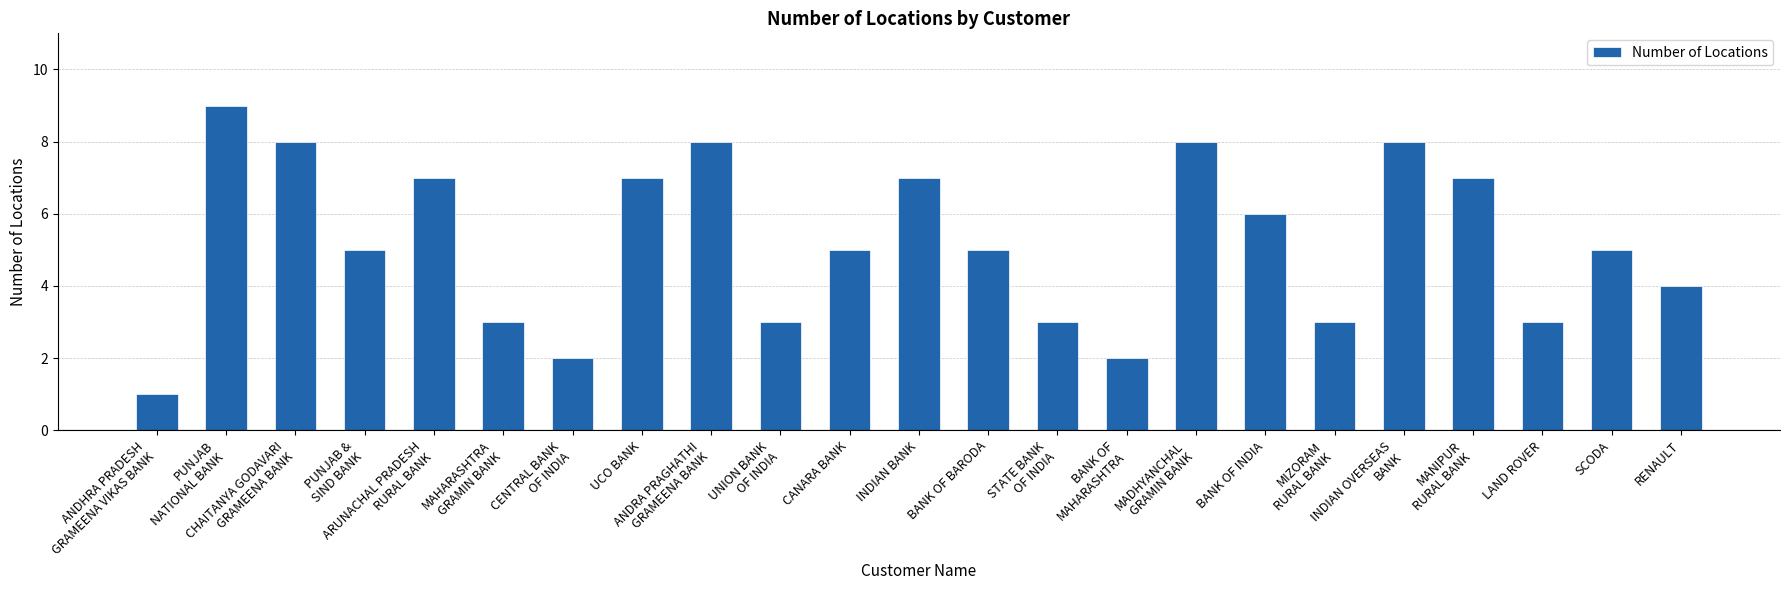

At which label does the data first exceed 5?

PUNJAB
NATIONAL BANK